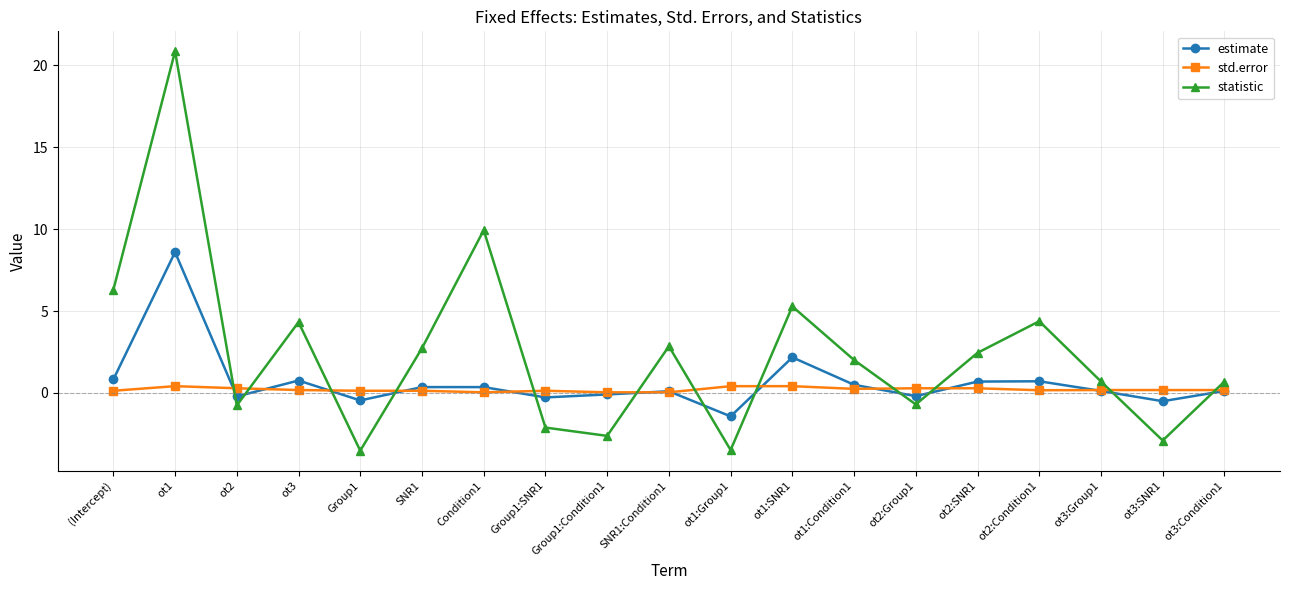

Rank the series by their maximum value, from lowest to highest.

std.error, estimate, statistic